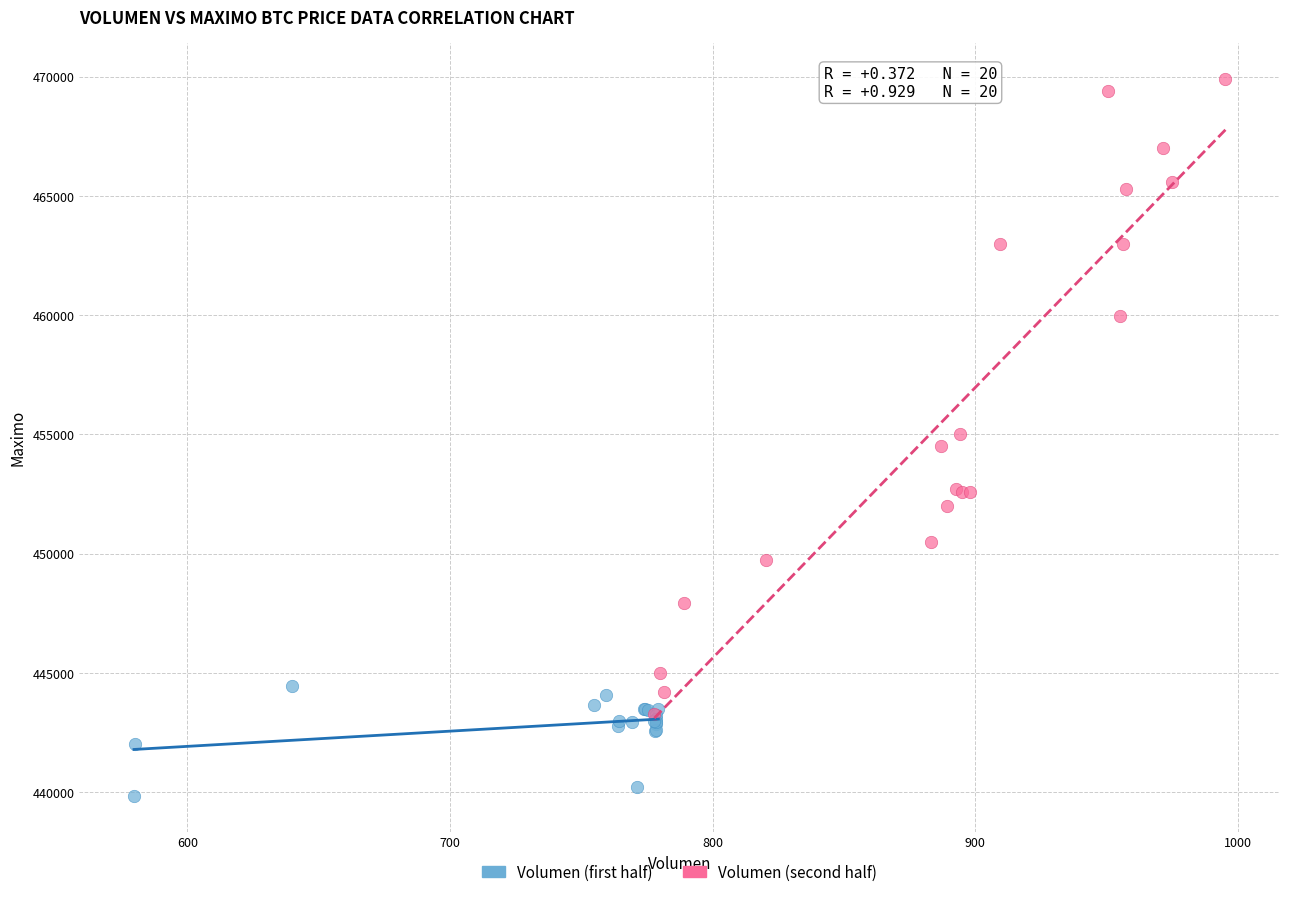

Which series contains the lowest Y value?

Volumen (first half)